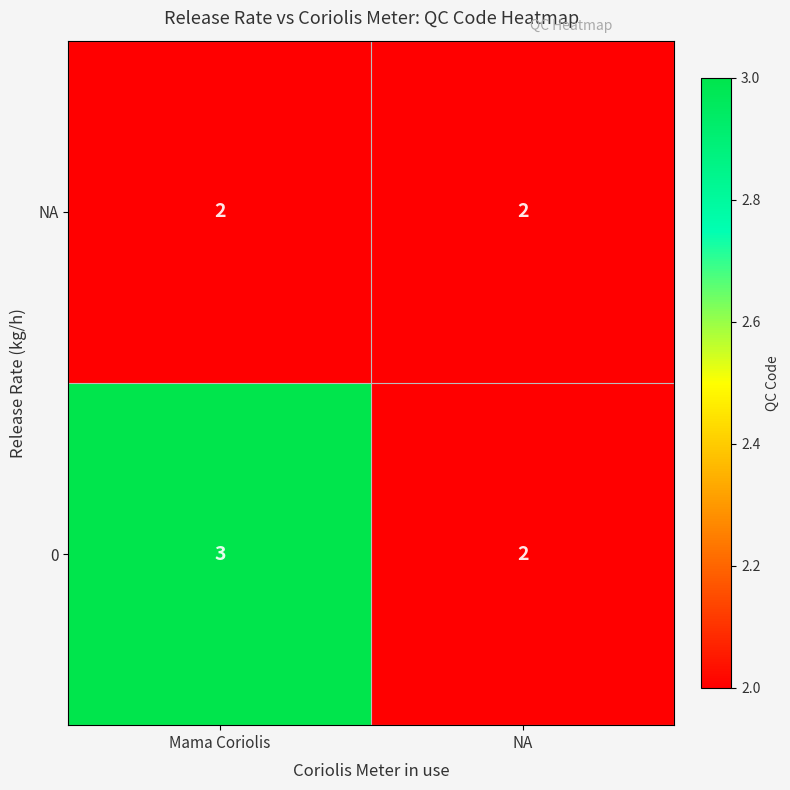

The NA series shows 2 at Mama Coriolis. True or false?

True